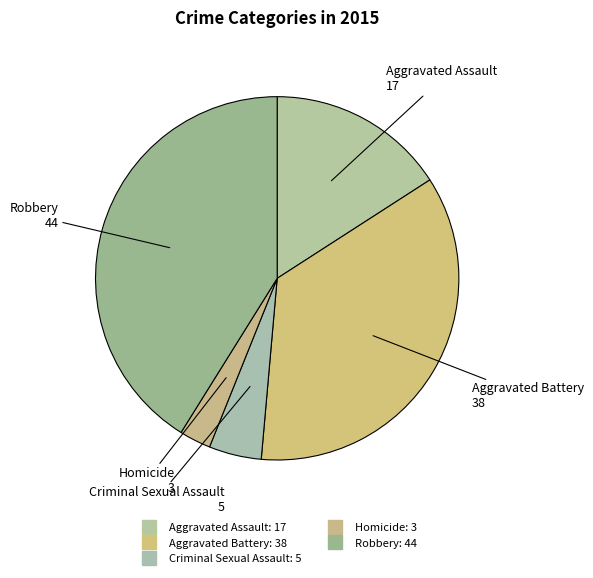

True or false: Aggravated Assault accounts for 16% of the total.

True